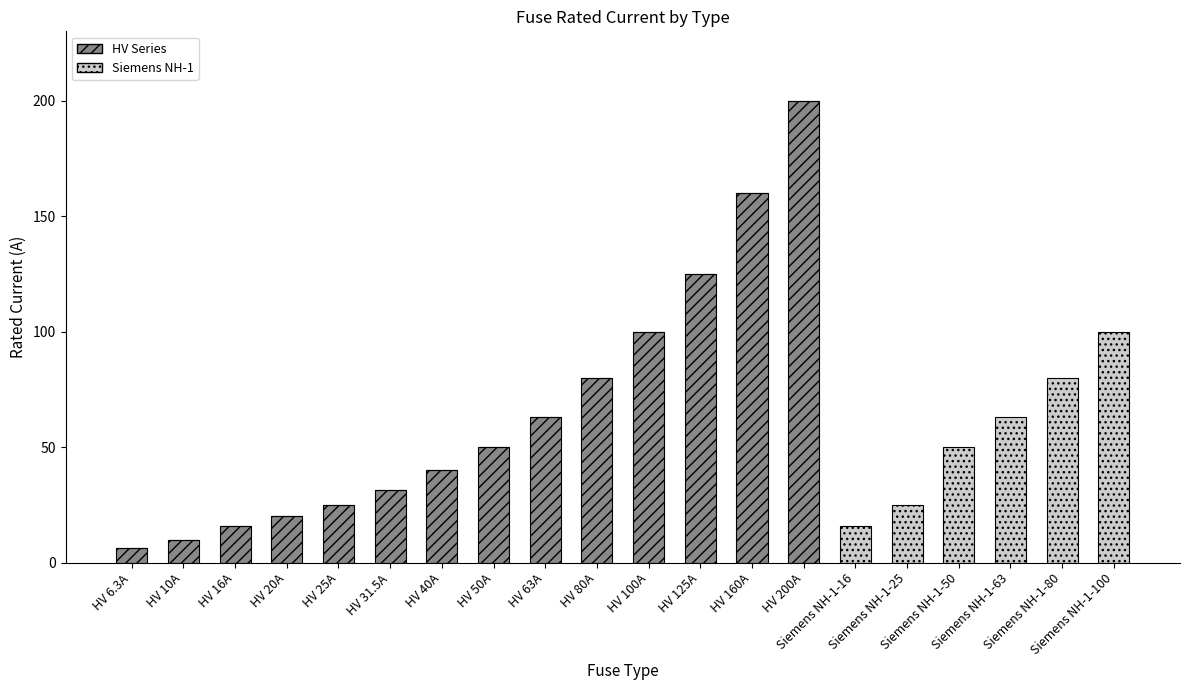

What is the maximum value for HV Series?

200.0